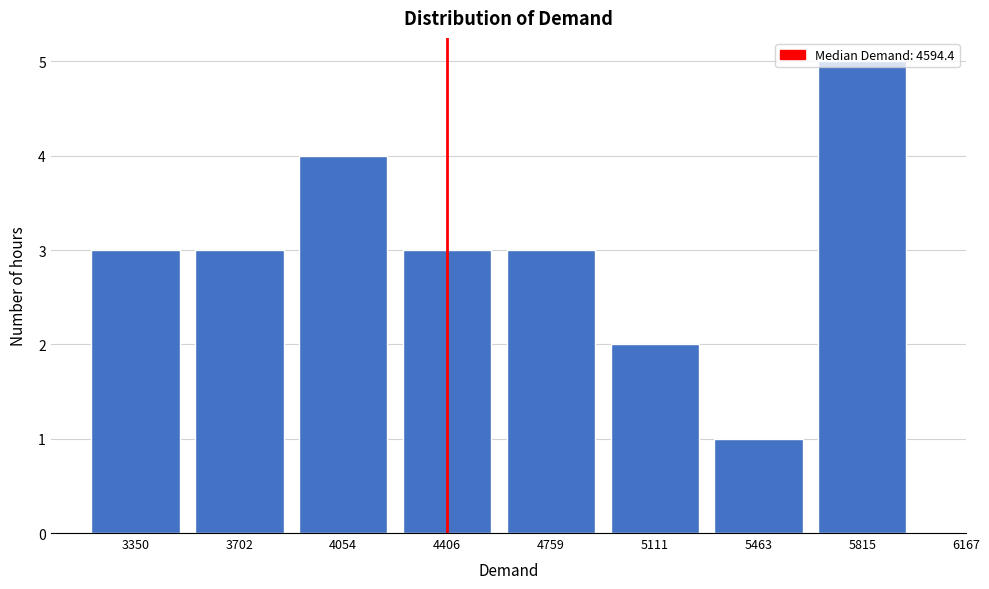

Which has a higher value, 4759 or 5463?

4759